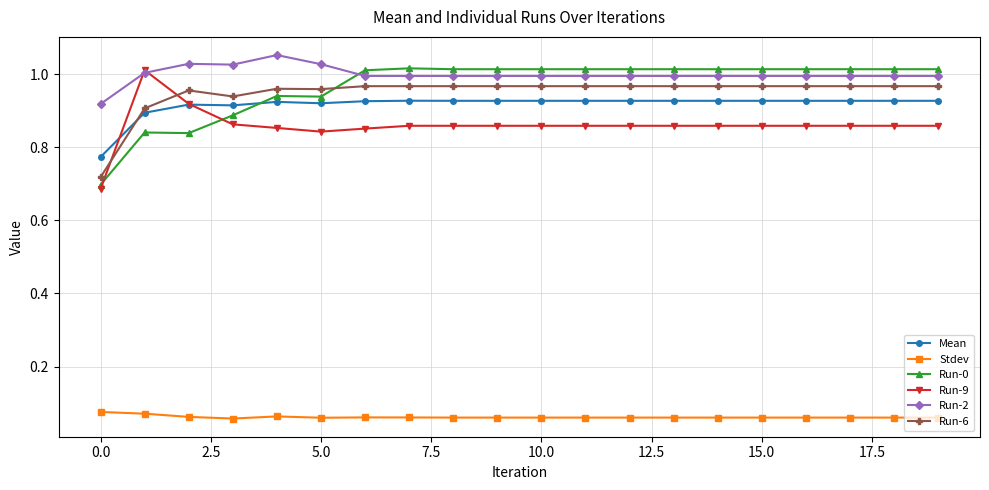

Count the Stdev values in the range 0 to 1.

20